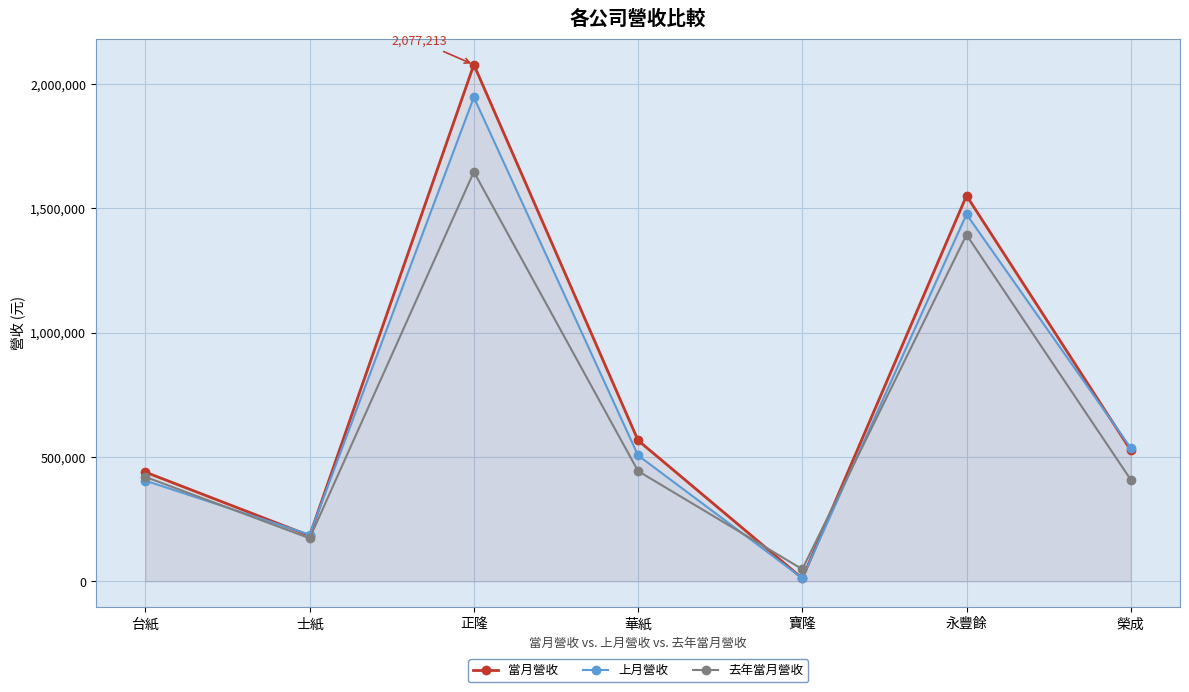

What is the difference between the second highest and second lowest values in the 去年當月營收 series?

1219772